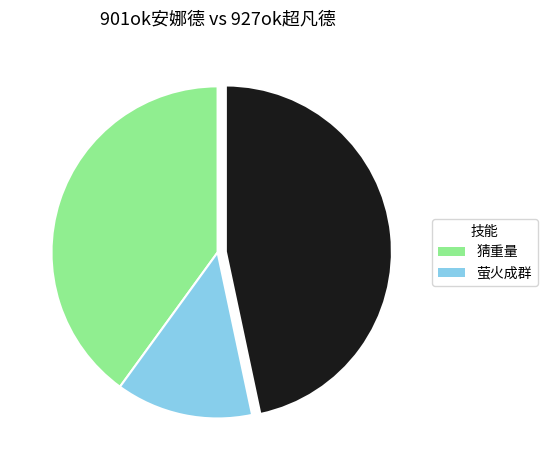

Is there a majority slice in this chart?

No